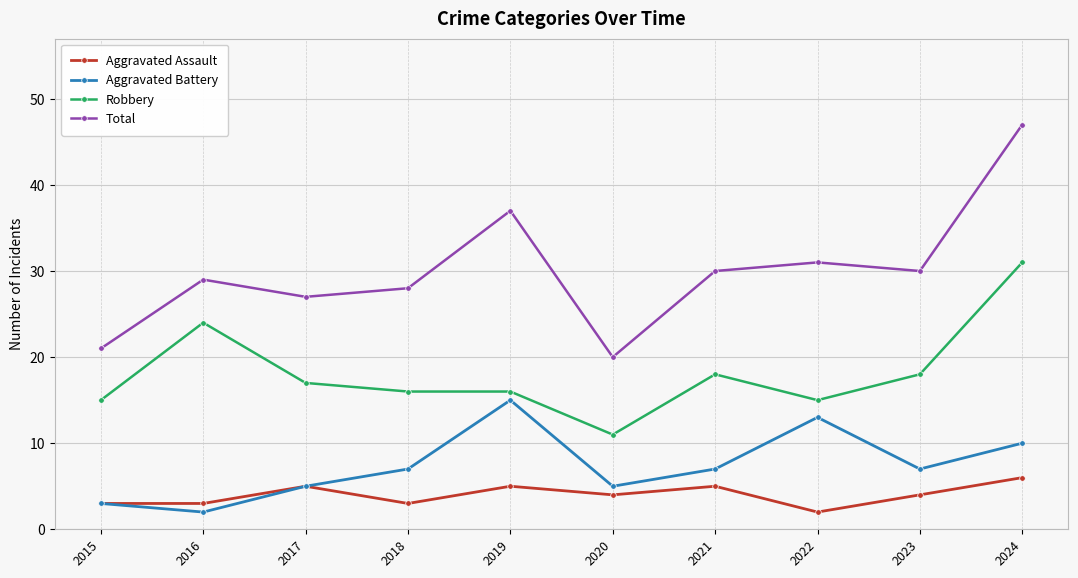

Which series has the widest spread of values?

Total